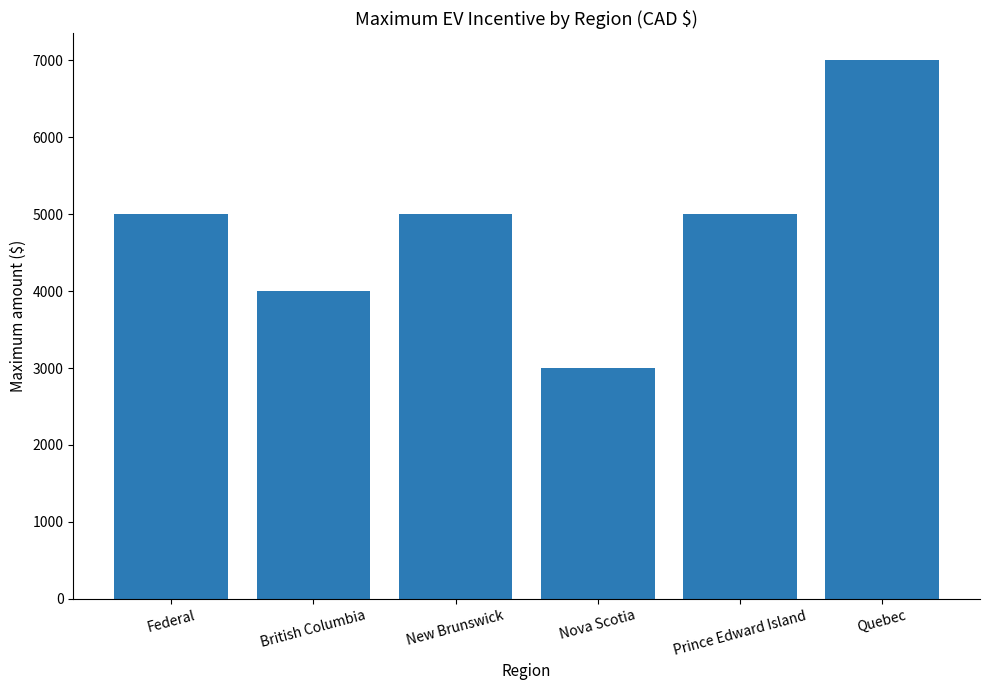

What is the smallest value displayed?

3000